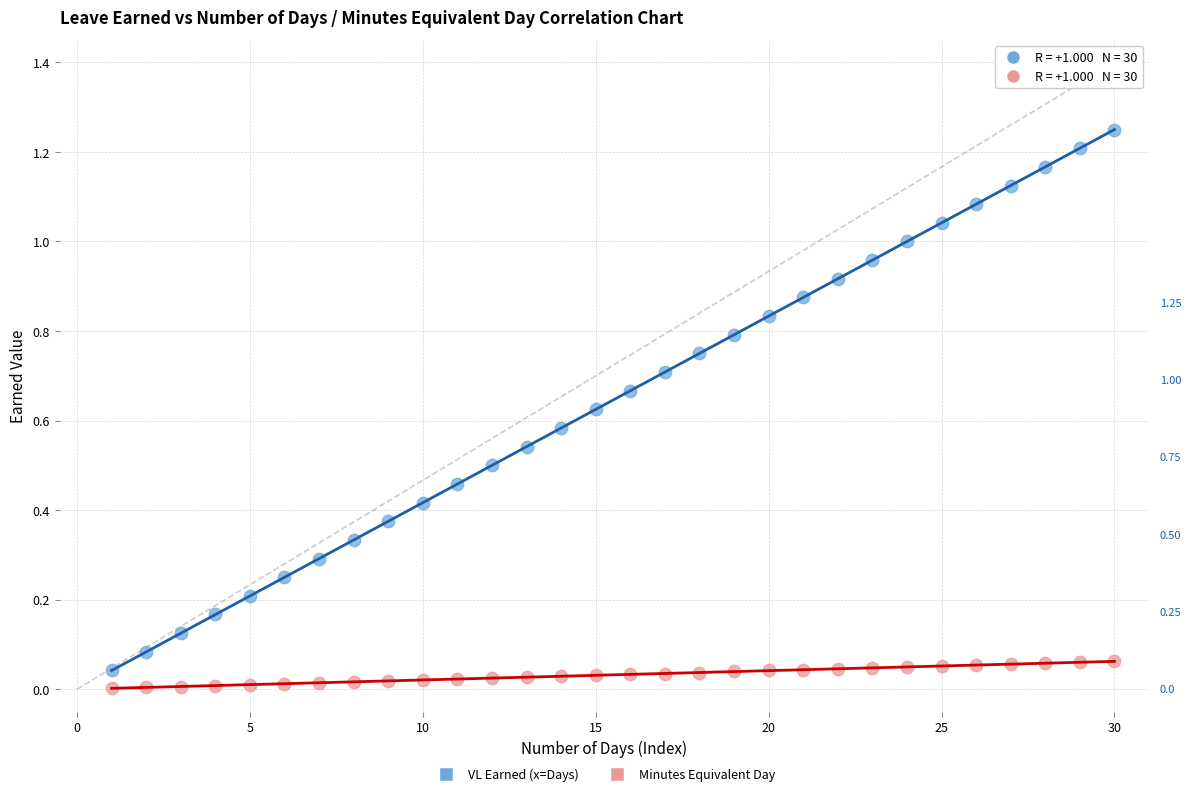

Which series reaches the minimum Y coordinate?

Minutes Equivalent Day